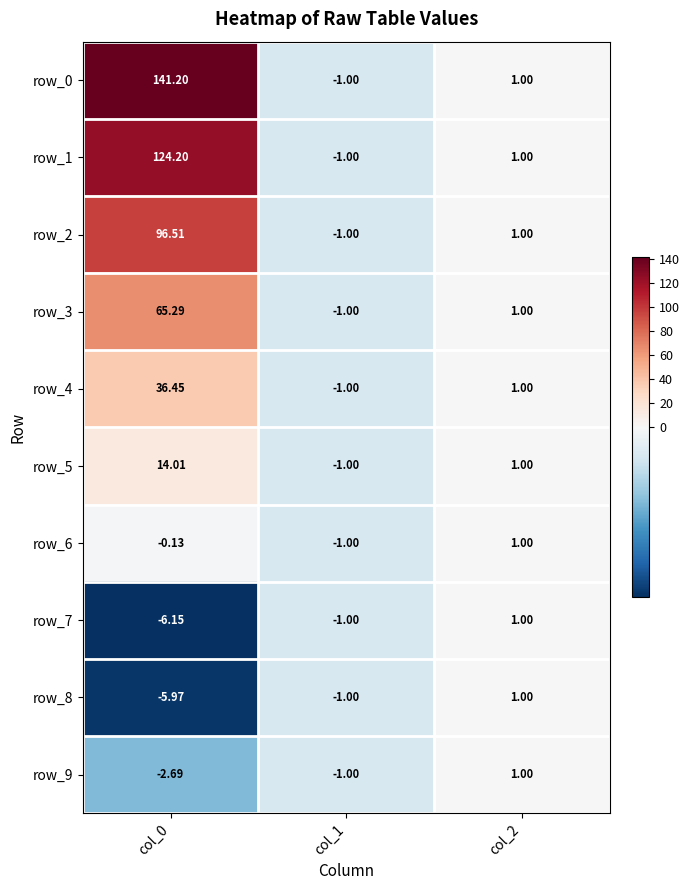

Is the value of row_9 at col_0 greater than the value of row_5 at col_0?

No